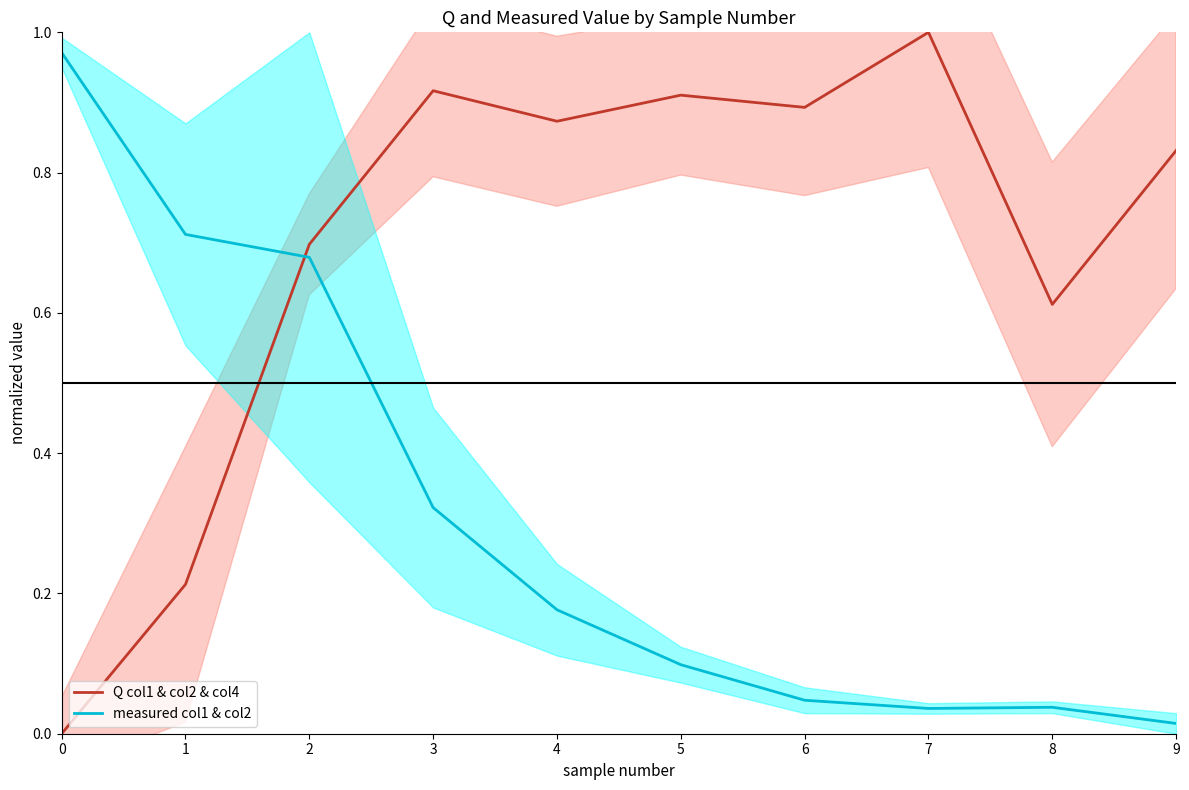

True or false: measured col1 & col2 and Q col1 & col2 & col4 cross at least once.

True